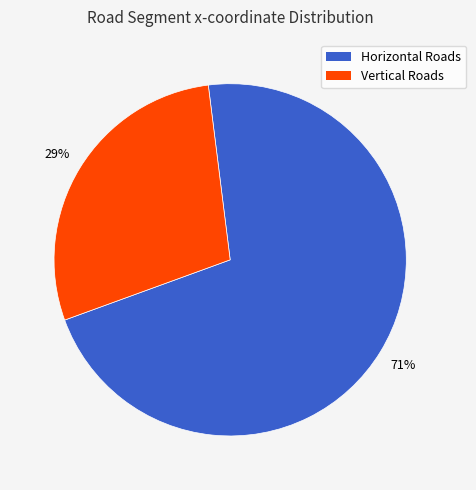

To the nearest percent, what is the average slice percentage?

50%